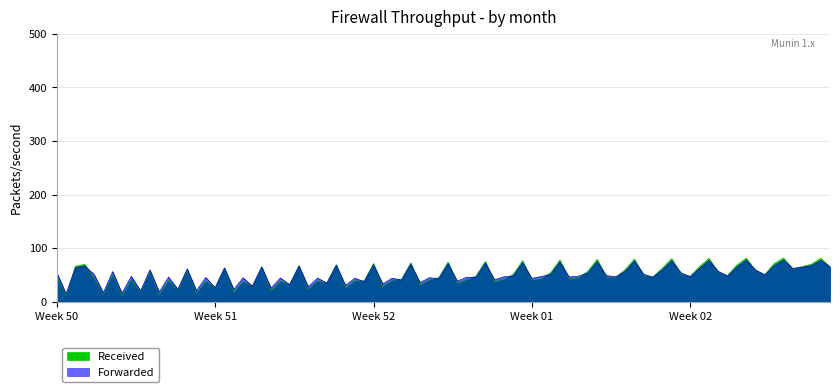

What is the difference between the highest and lowest values at 1?

52.0